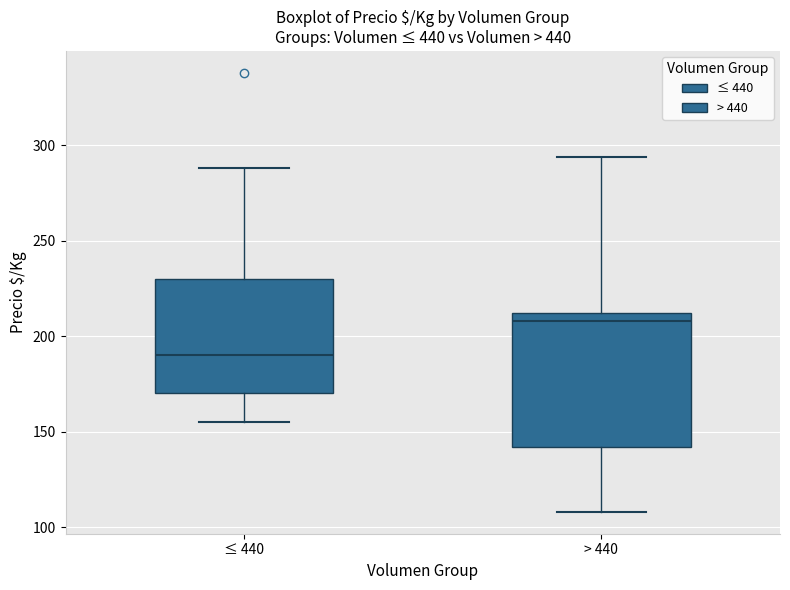

Where does the lower whisker of the box for ≤ 440 end on the y-axis? The values are not printed on the chart, so give them approximately, as read against the axis.

155